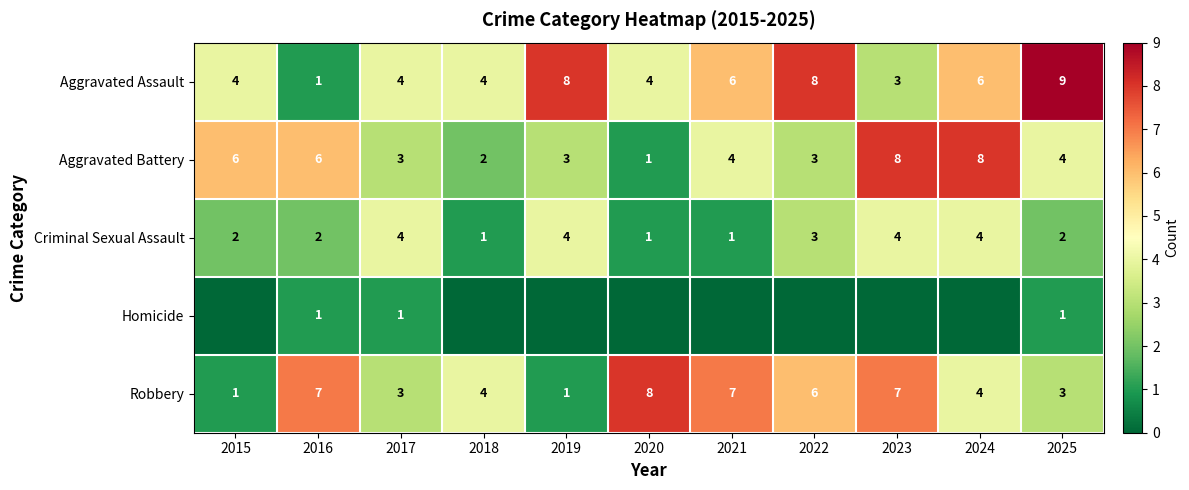

What is the total value across all series at 2022?

20